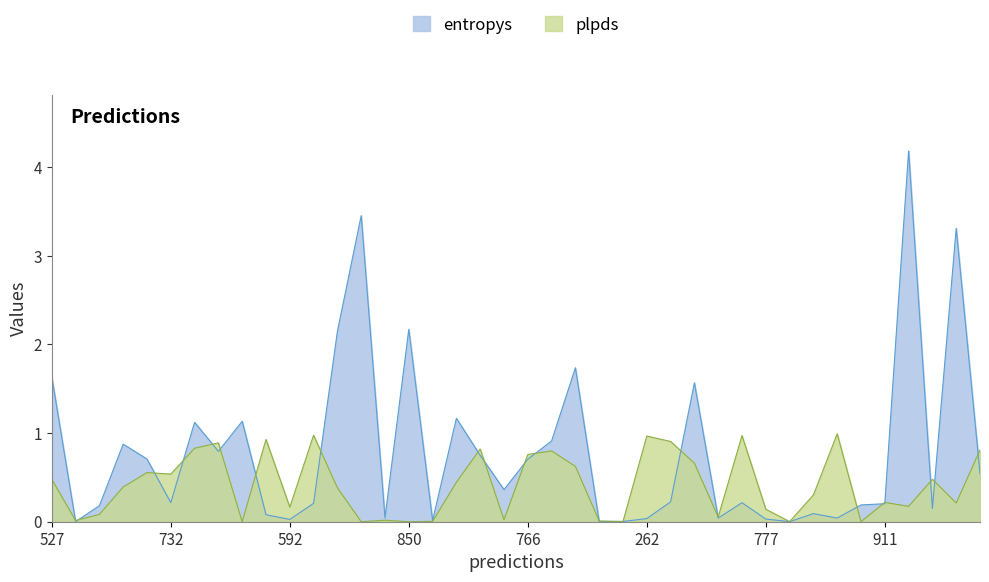

Where is entropys nearest to the value 2?

908